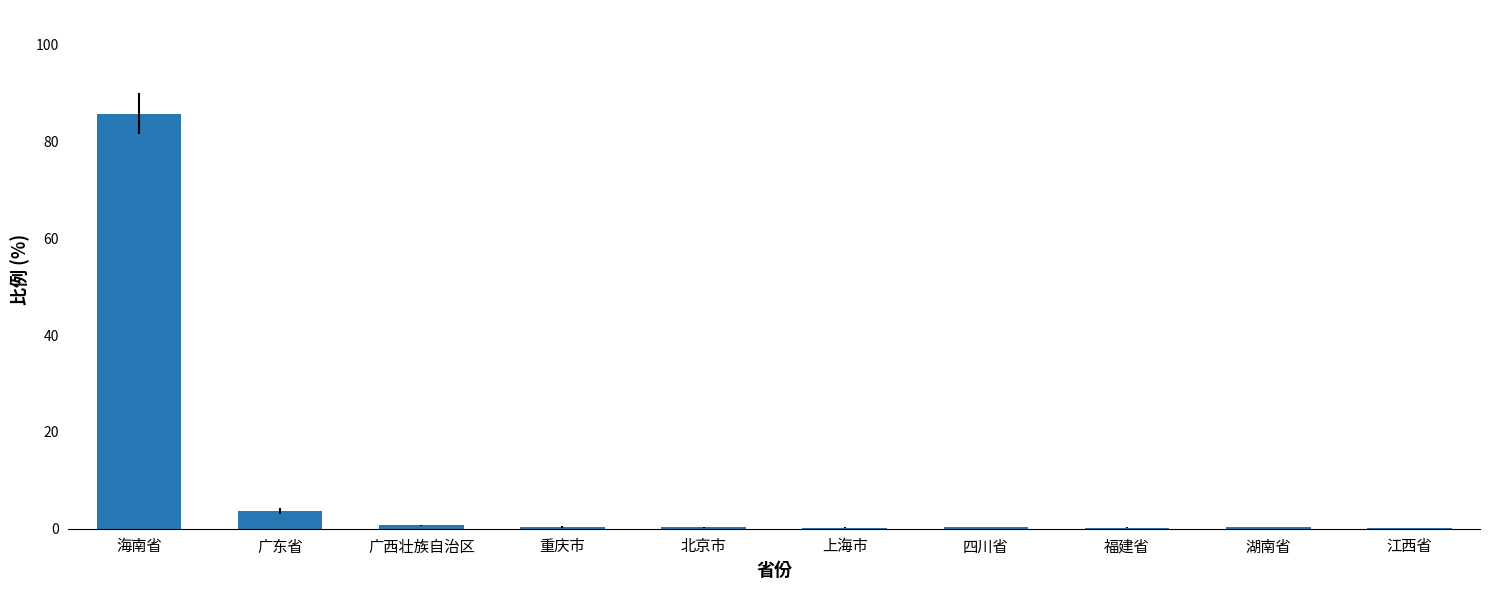

What is the maximum value shown in the chart?

85.8